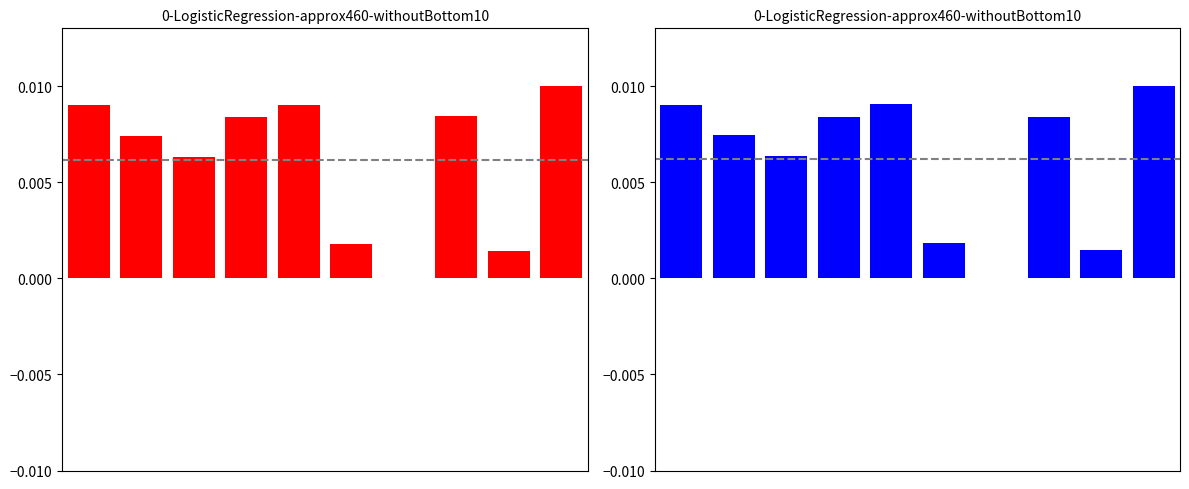

Which series has the widest spread of values?

MinDelay